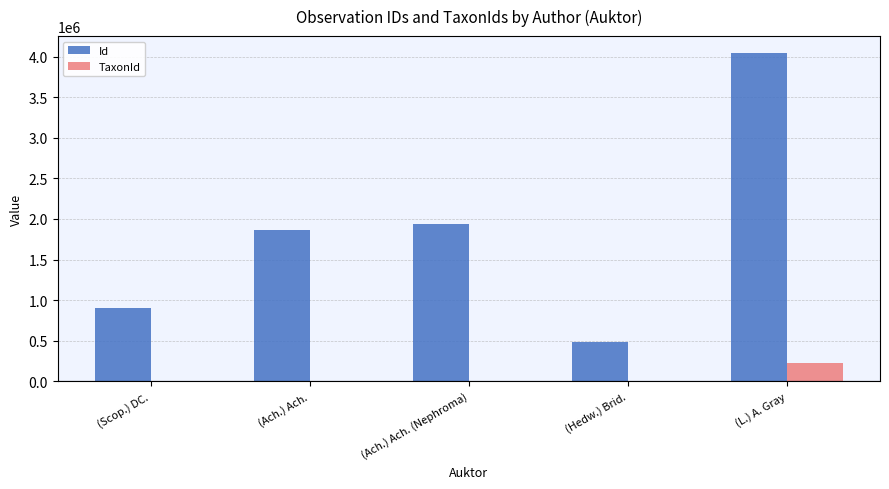

Which series changed the most between (Scop.) DC. and (Ach.) Ach.?

Id